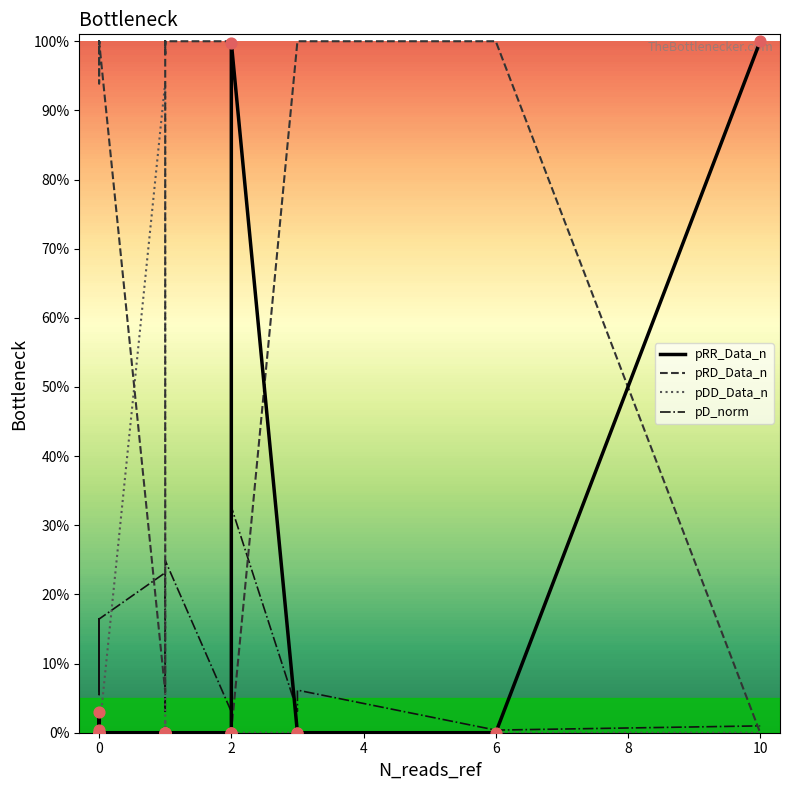

What are all the series names shown in the legend?

pRR_Data_n, pRD_Data_n, pDD_Data_n, pD_norm